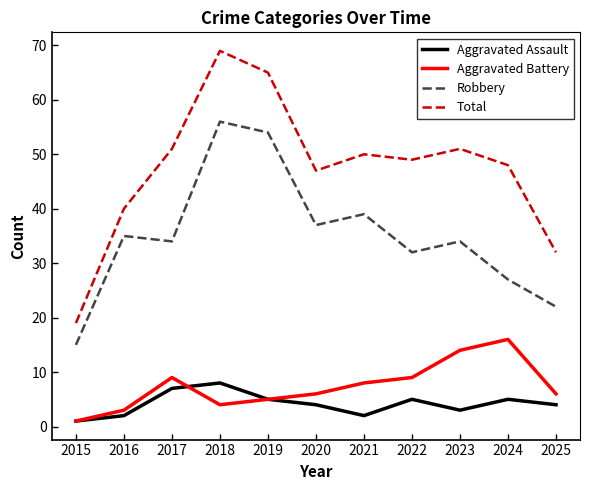

True or false: Total has a value of 108 at 2018.

False